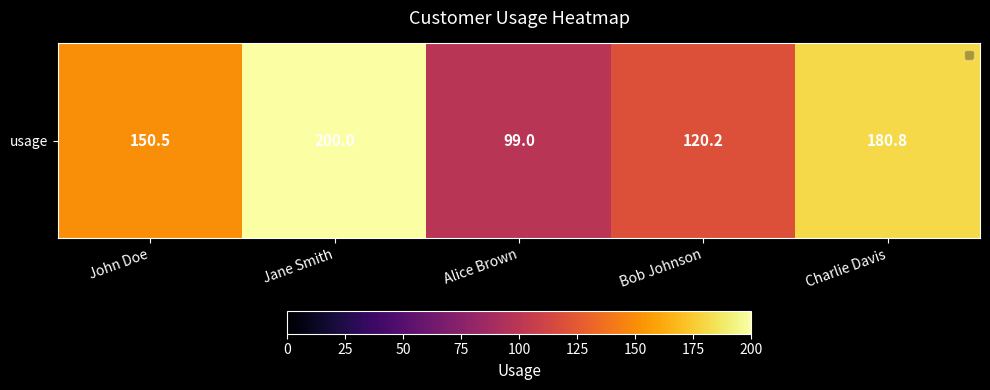

What is the change in value from Jane Smith to Charlie Davis?

-19.2